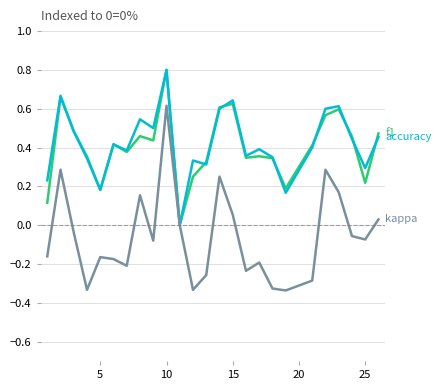

What is the maximum value shown in the chart?

0.8